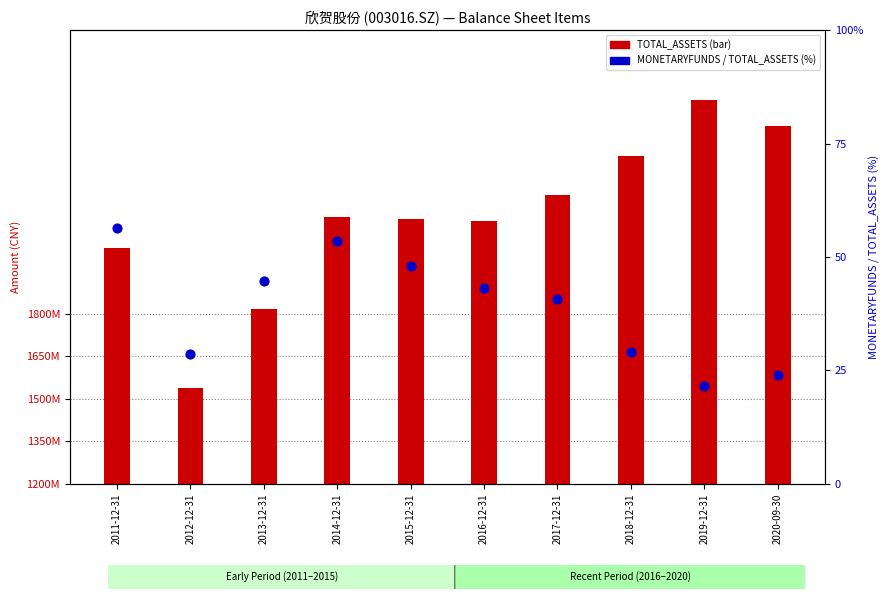

At how many categories does at least one series exceed 259755768?

10